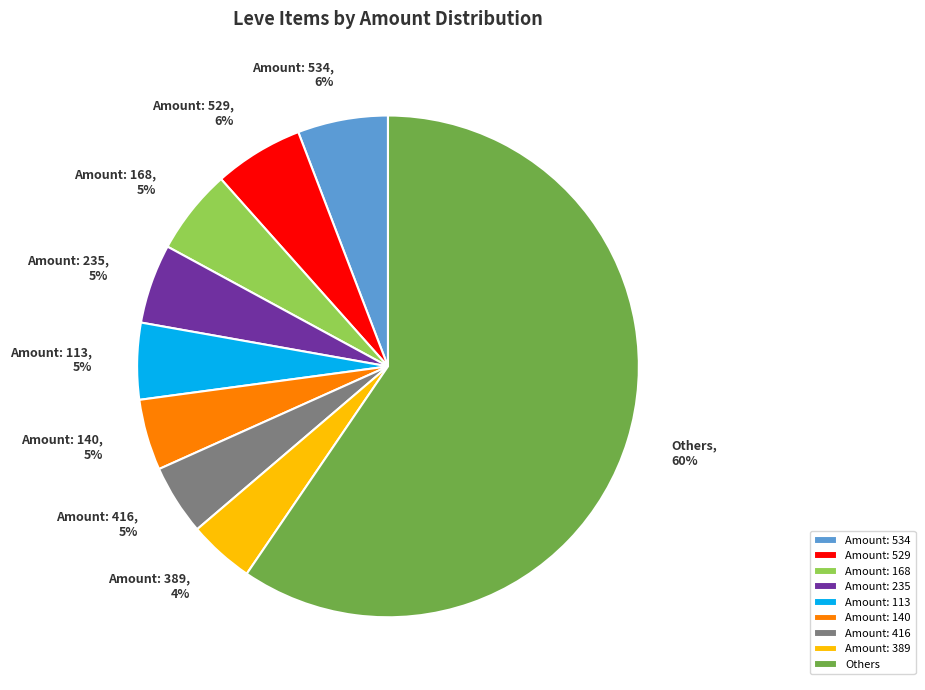

Does any single category account for the majority?

Yes